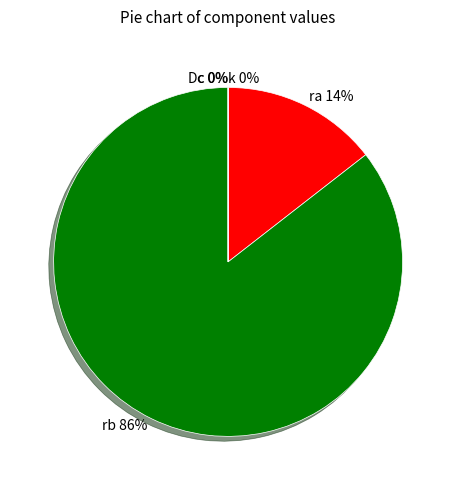

Is the sum of rb and ra greater than half?

Yes